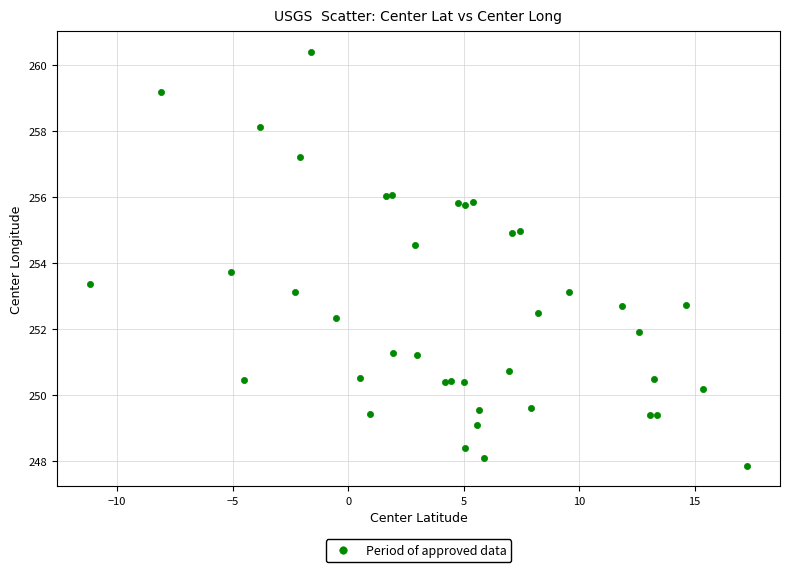

What Y value in the scatter plot is closest to 254?

253.7